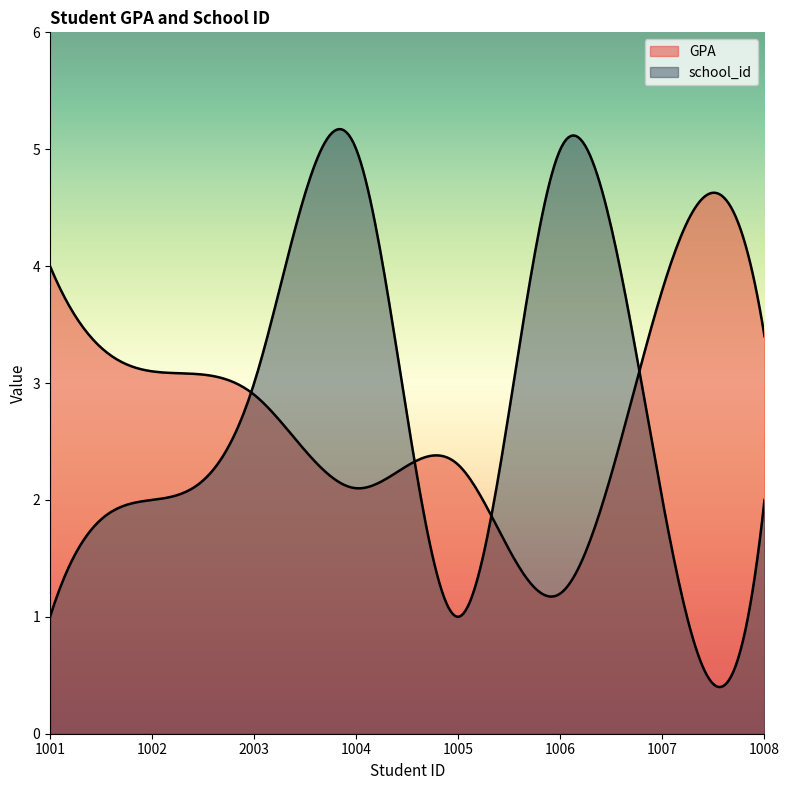

Reading left to right, transcribe all the data shown in this chart.

GPA: 4.0	3.1	2.9	2.1	2.3	1.2	3.8	3.4
school_id: 1.0	2.0	3.0	5.0	1.0	5.0	2.0	2.0